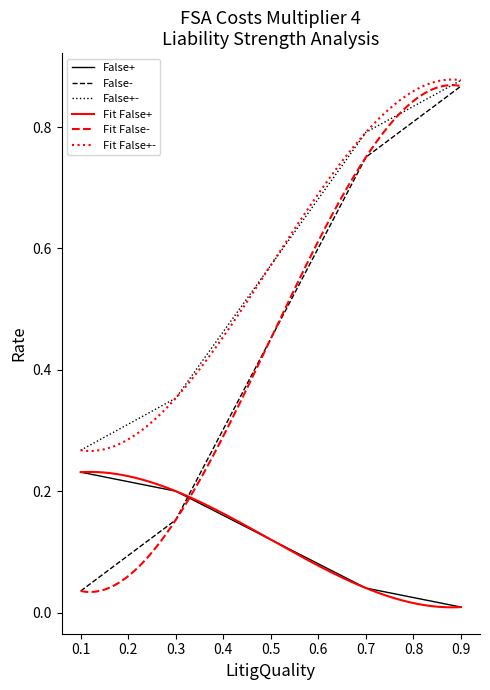

Is the value of False- at 0.1 greater than the value of False+- at 0.1?

No